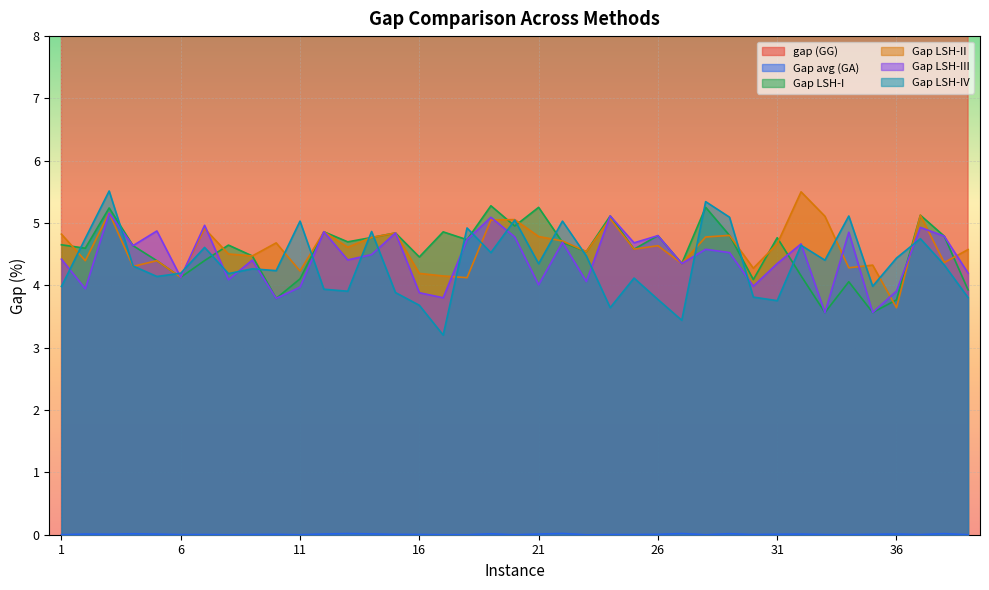

Rank the series by their maximum value, from lowest to highest.

Gap avg (GA), Gap LSH-III, Gap LSH-I, Gap LSH-II, Gap LSH-IV, gap (GG)